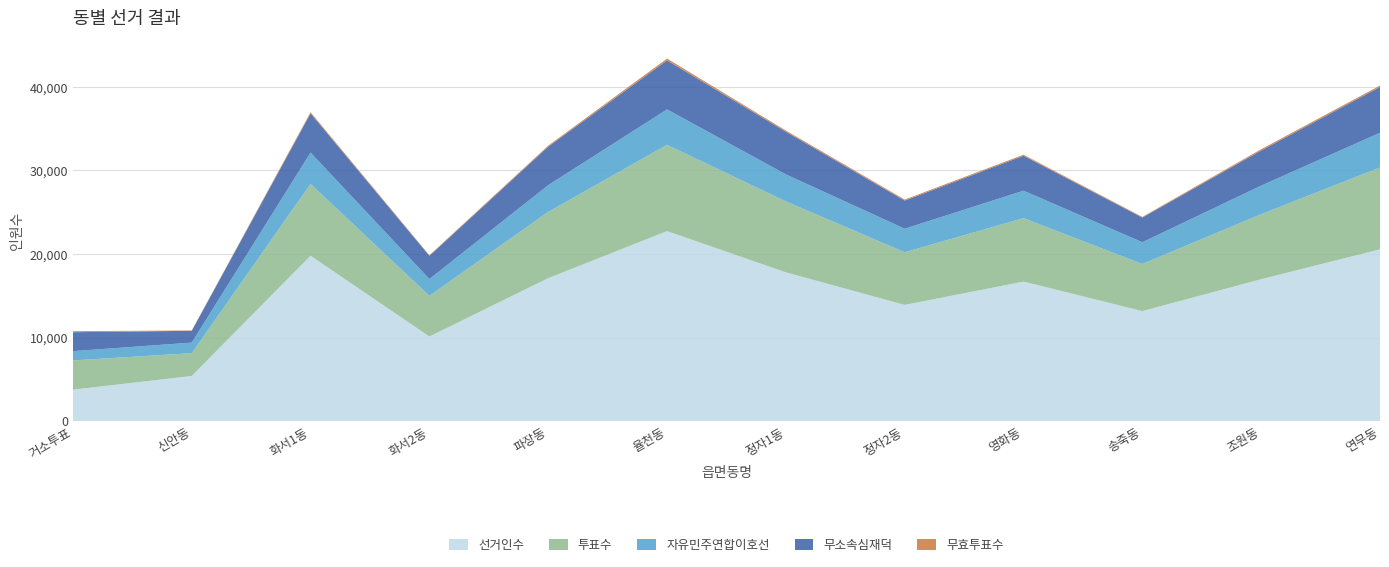

Reading right to left, transcribe all the data shown in this chart.

선거인수: 20563	16986	13167	16701	13910	17810	22741	17113	10124	19796	5406	3768
투표수: 9800	7780	5639	7594	6305	8486	10327	7930	4865	8590	2726	3500
자유민주연합이호선: 4153	3421	2605	3287	2815	3238	4241	3202	2021	3755	1270	1108
무소속심재덕: 5479	4208	2954	4179	3367	5105	5867	4609	2776	4693	1411	2268
무효투표수: 168	151	80	128	123	143	219	119	68	142	45	124